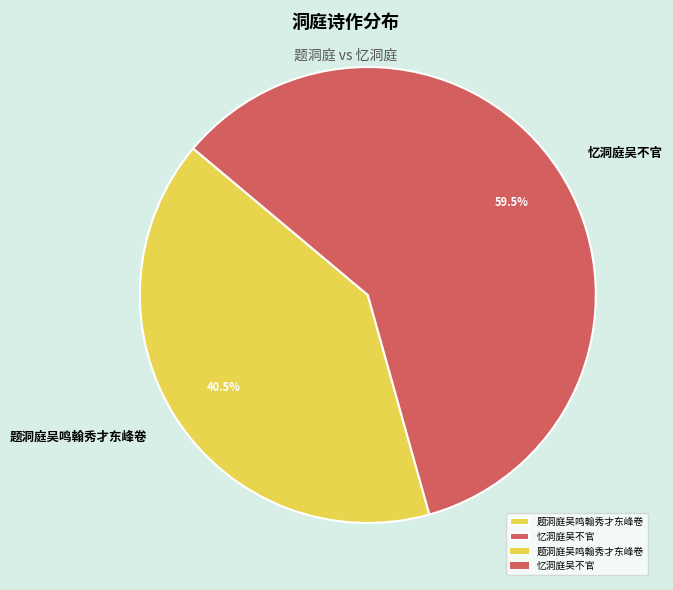

Which slice represents more than half of the pie?

忆洞庭吴不官